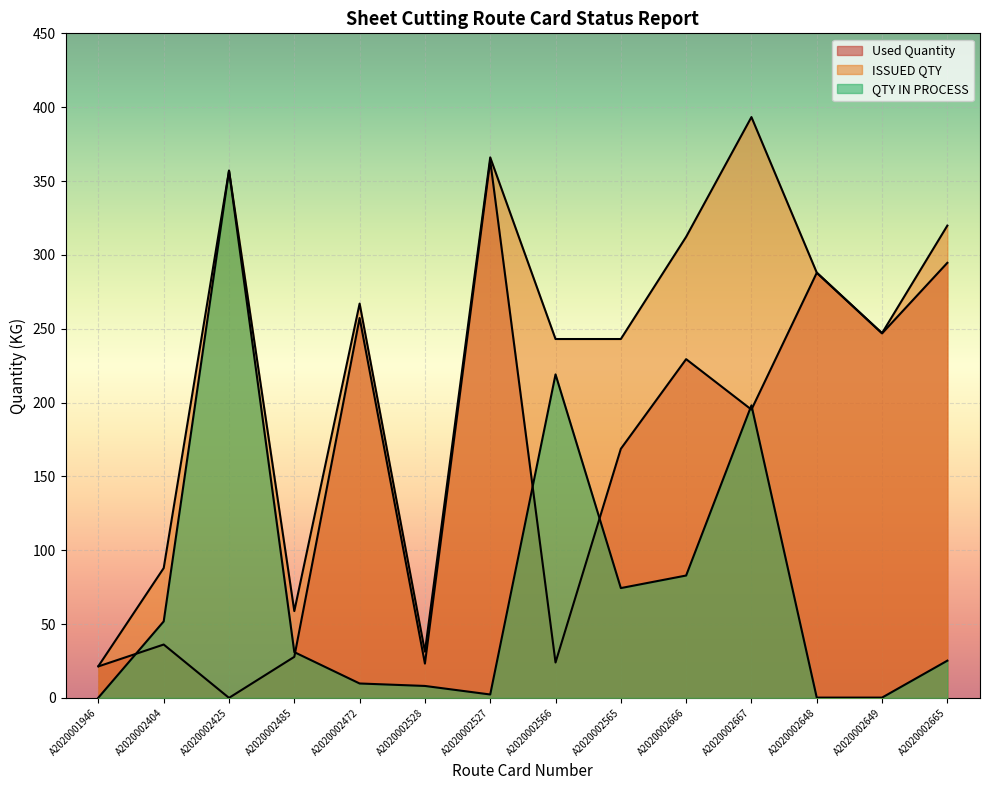

True or false: ISSUED QTY and Used Quantity cross at least once.

False